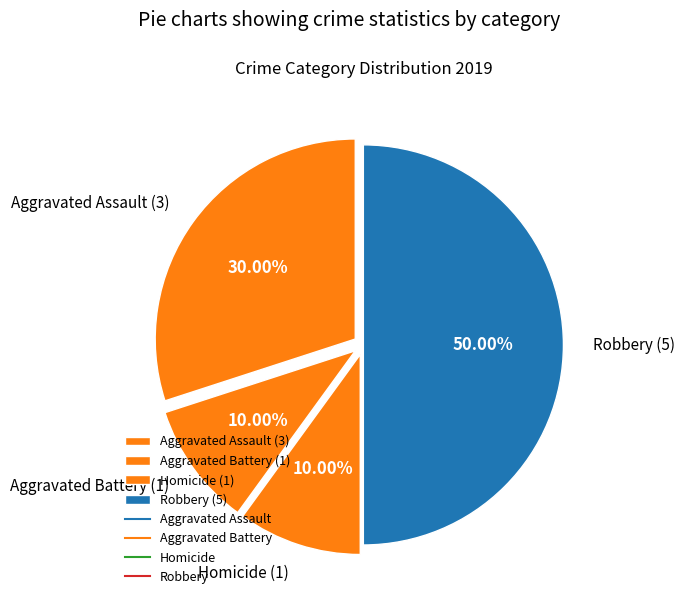

How many segments does this pie chart have?

4